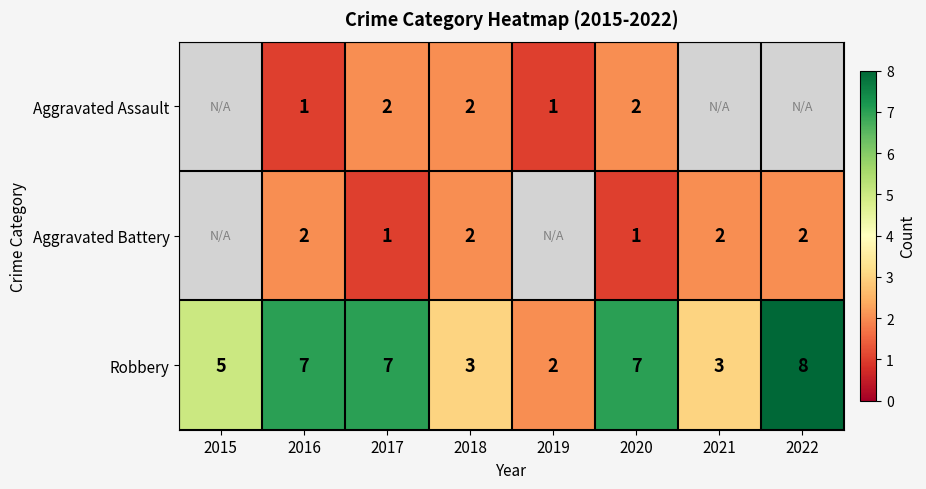

What is the spread (max minus min) of values at 2017?

6